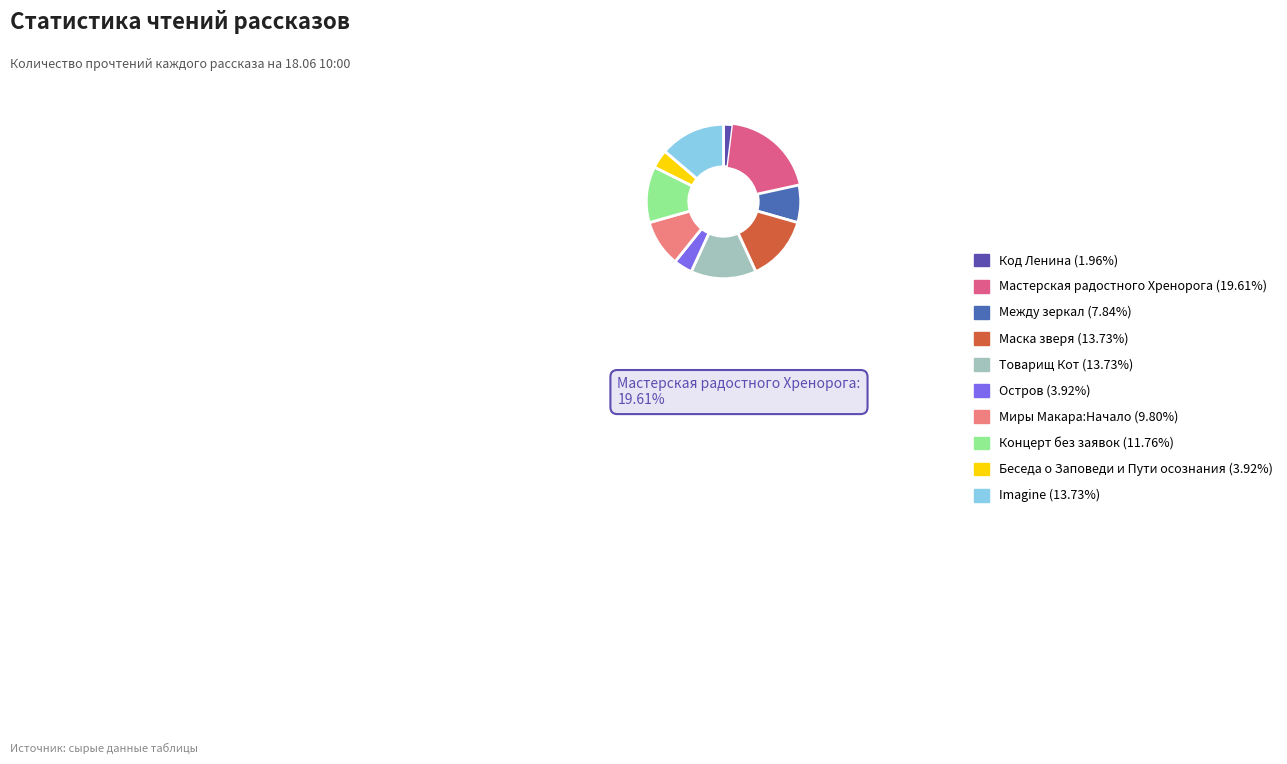

Count the number of slices in the pie.

10